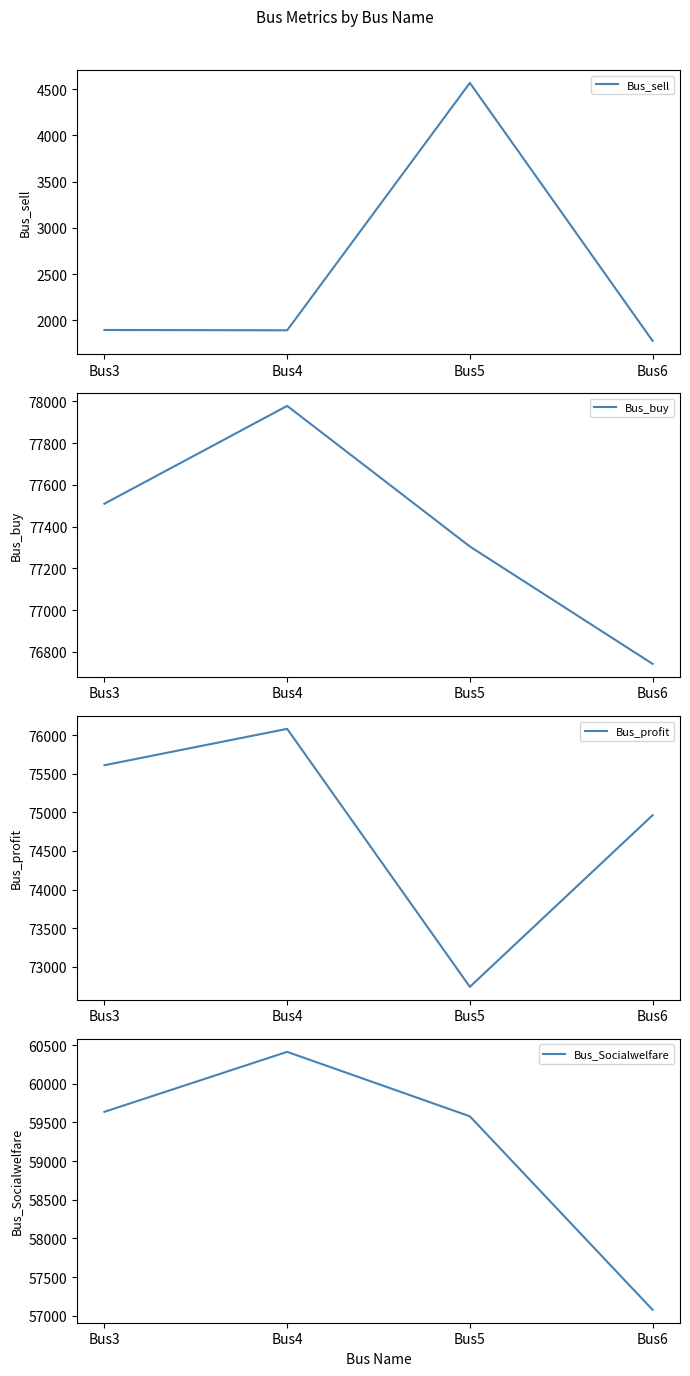

What is the value of the Bus_sell point at the 4th from the left?

1778.8